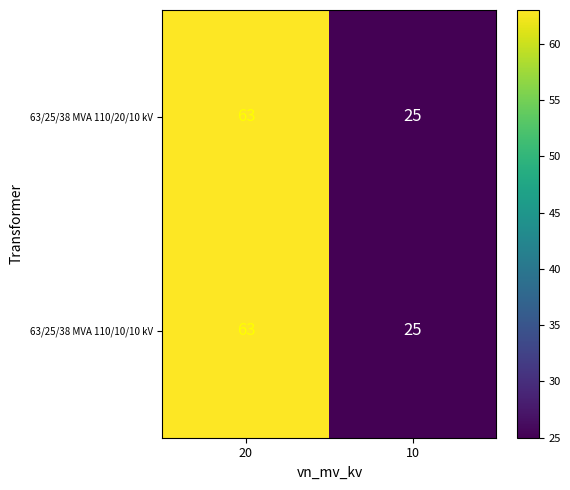

At which category does the chart reach its minimum across all series?

10